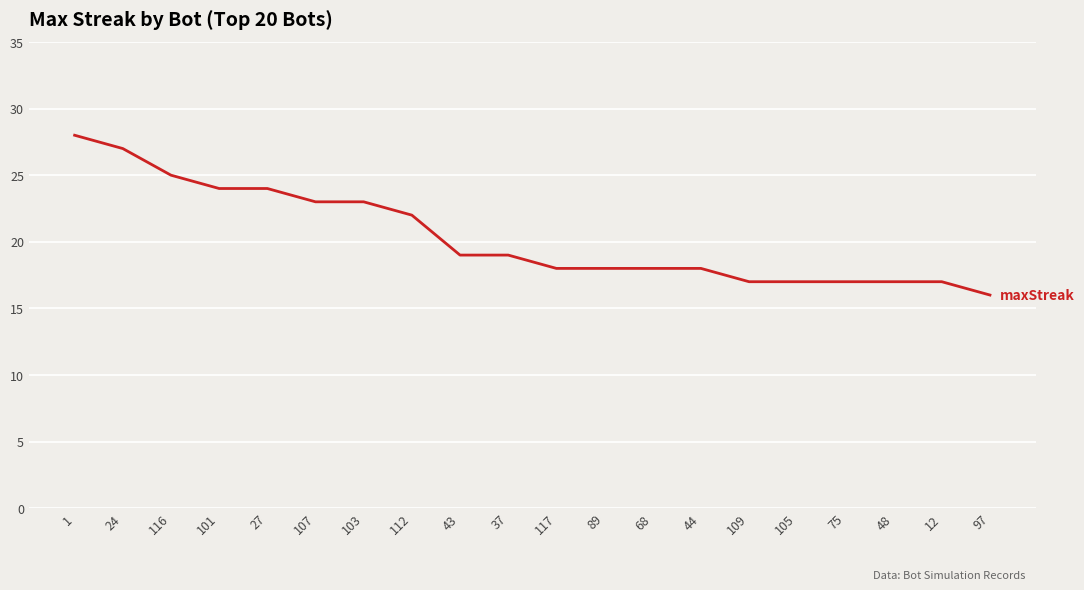

True or false: the data shows 5 at 89.

False